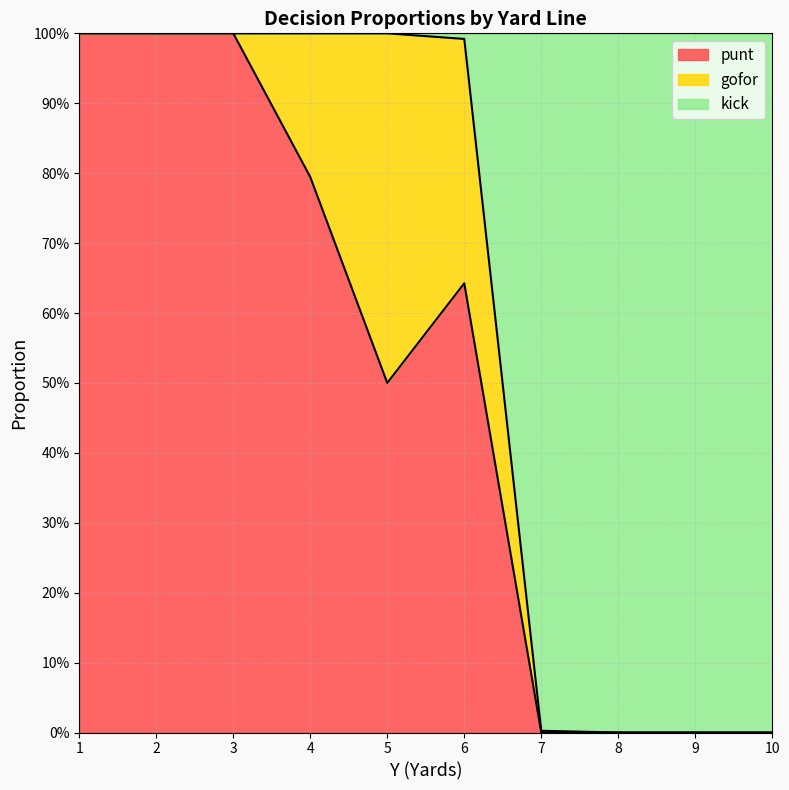

What is the average value of the punt series?

0.5